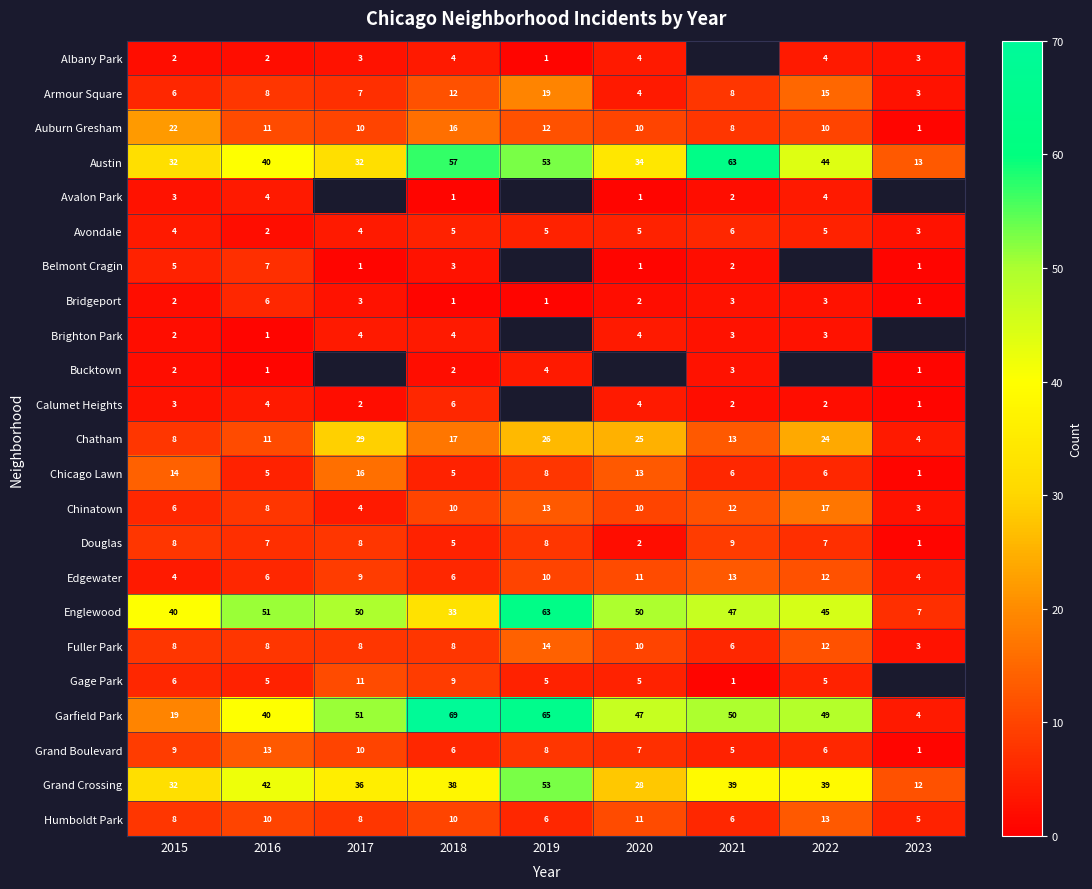

How many values in the Auburn Gresham series are below 10?

2